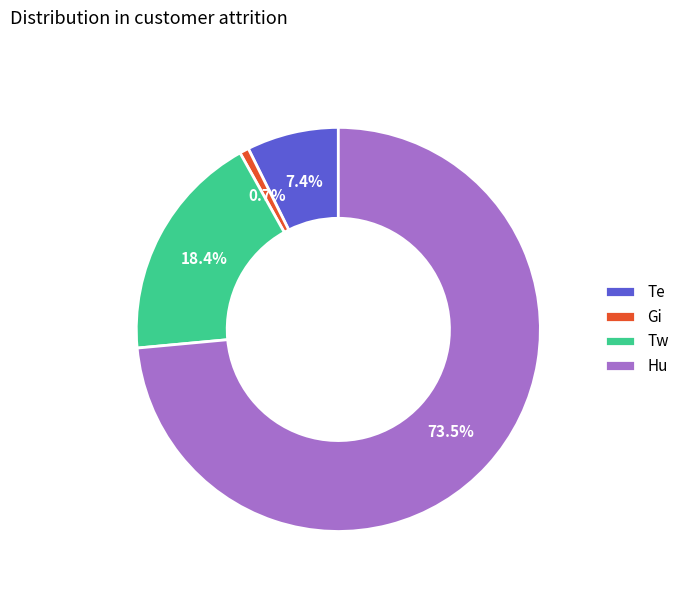

How much of the chart is everything except Tw?

81.6%